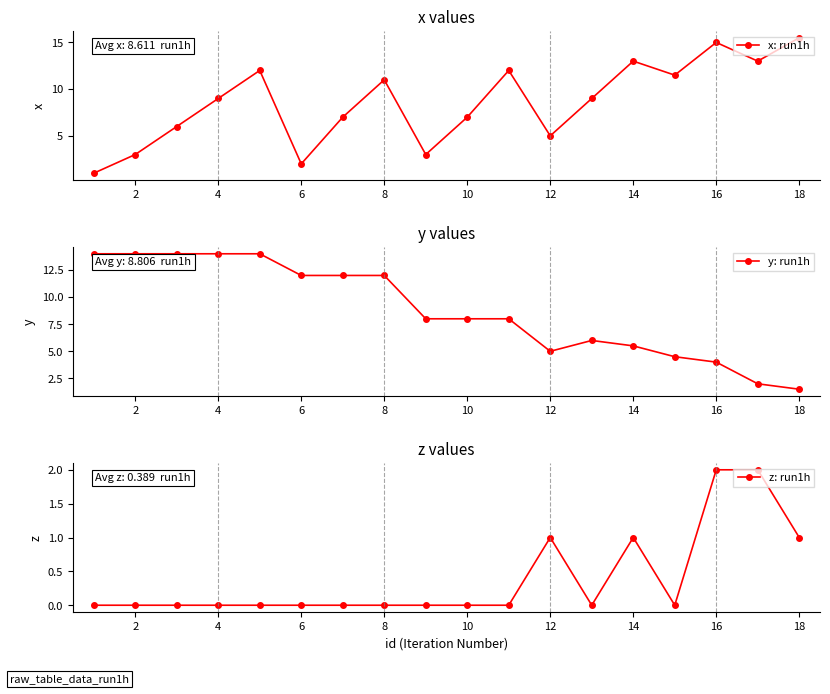

Does the chart have visible grid lines?

No